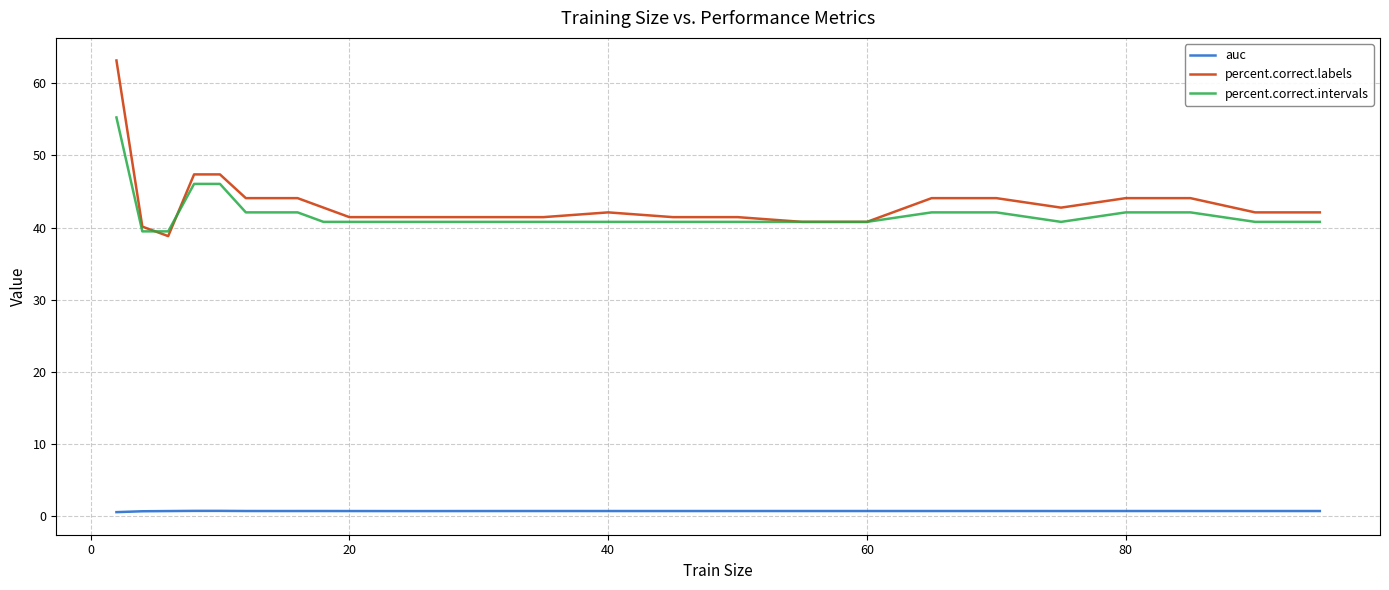

Which series has the widest spread of values?

percent.correct.labels